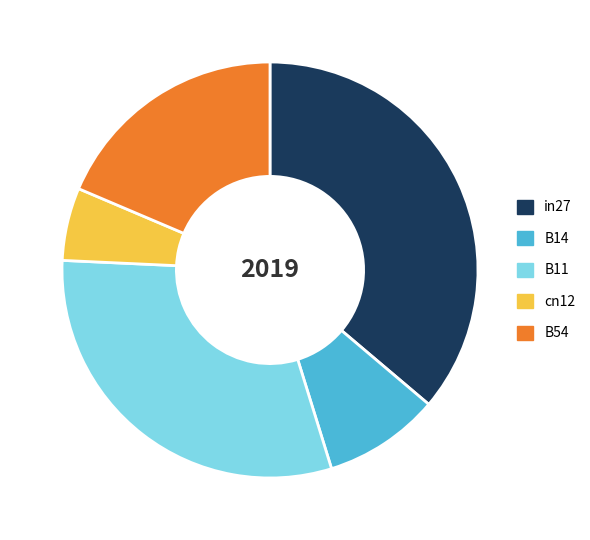

Combined, do cn12 and B14 account for over 50%?

No